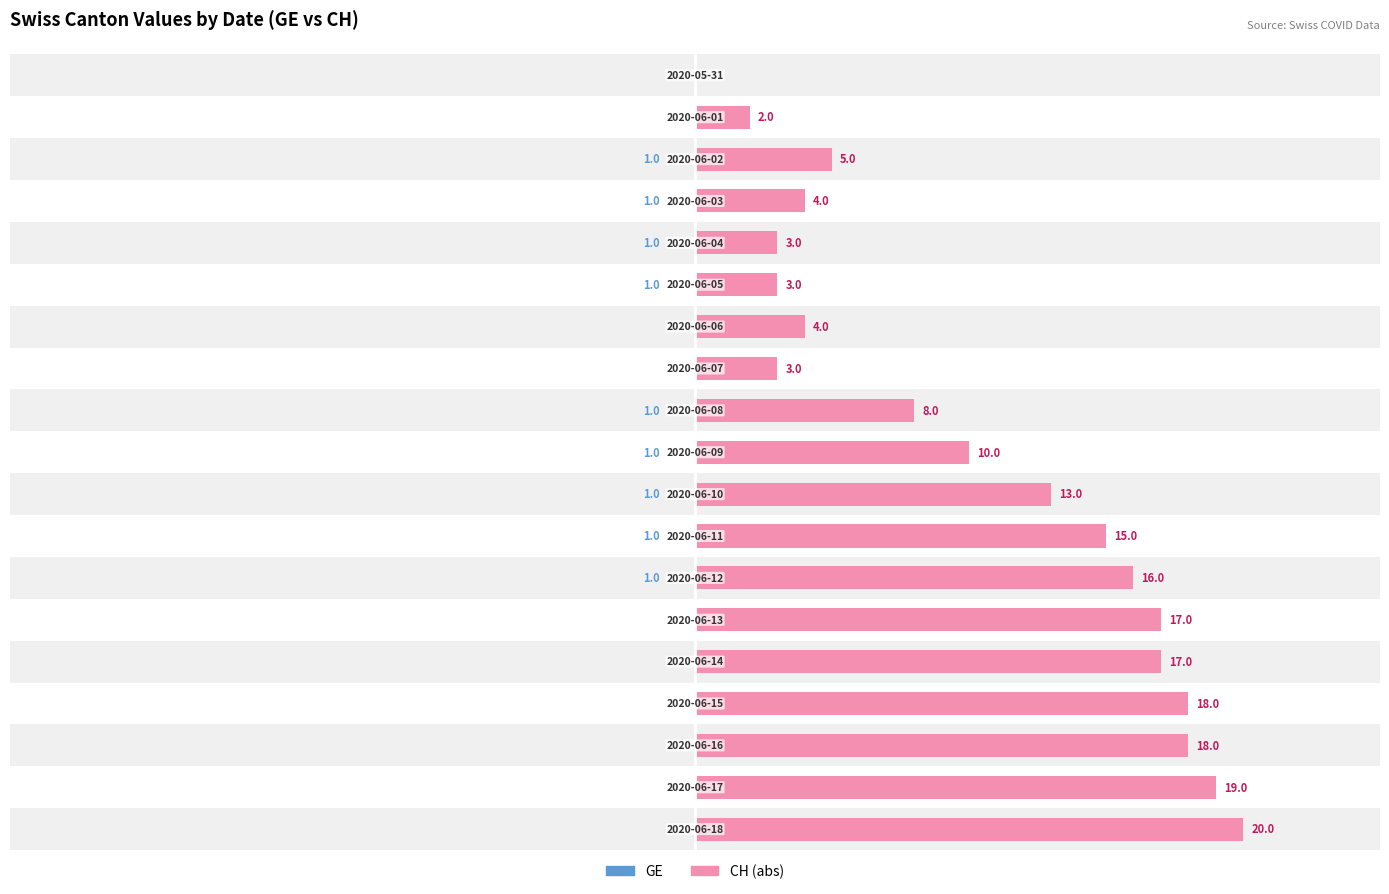

Between 10 and 14, which series saw the biggest shift?

CH (right)